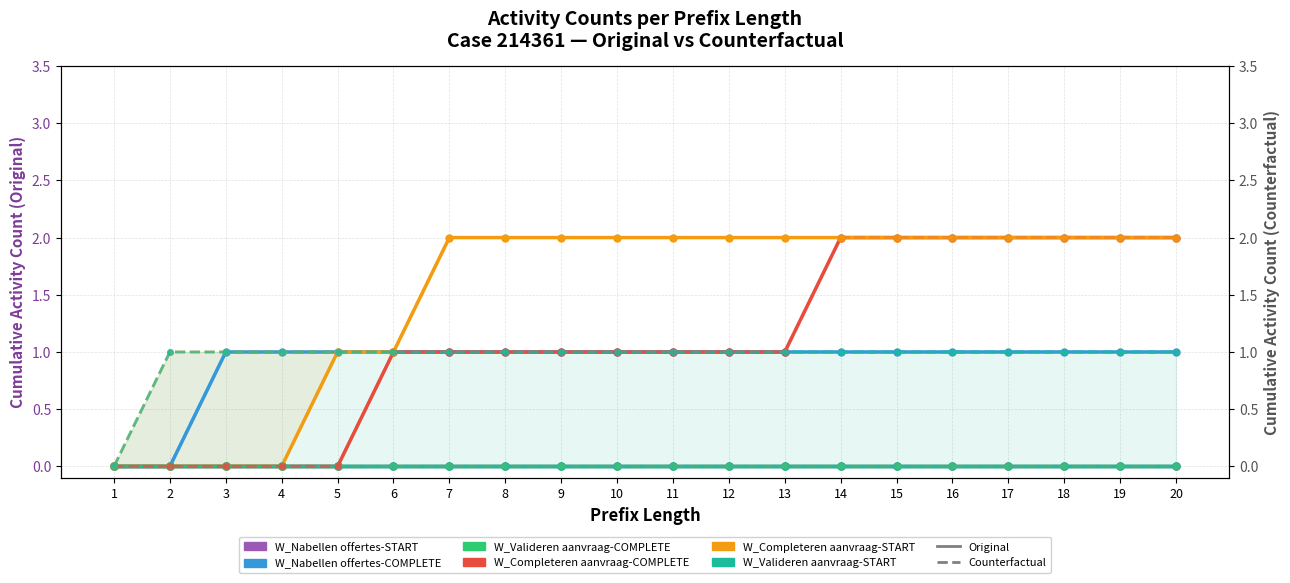

At how many categories does at least one series exceed 1?

14